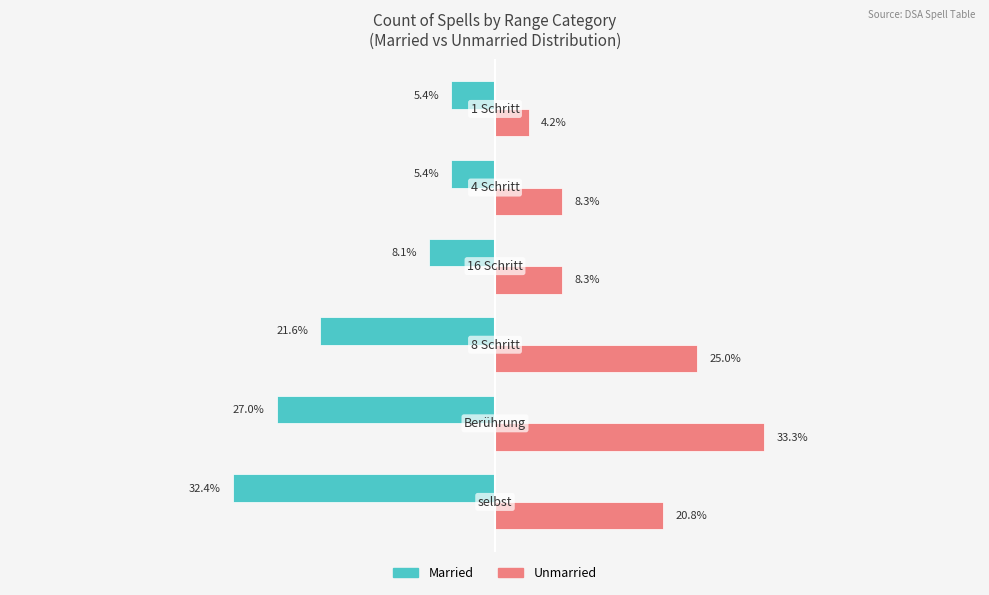

Which series has the widest spread of values?

Unmarried